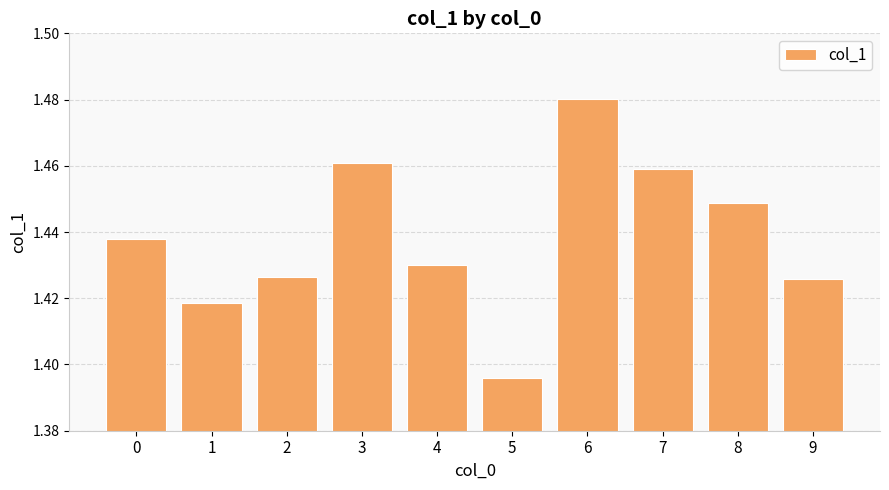

Which label corresponds to the smallest value in the chart?

5